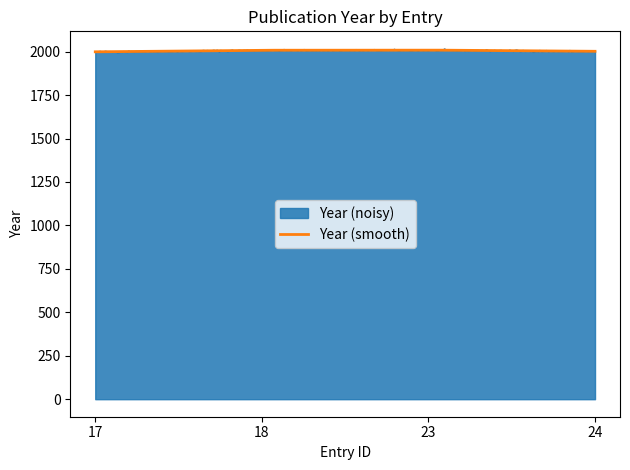

What is the minimum value shown in the chart?

1996.3